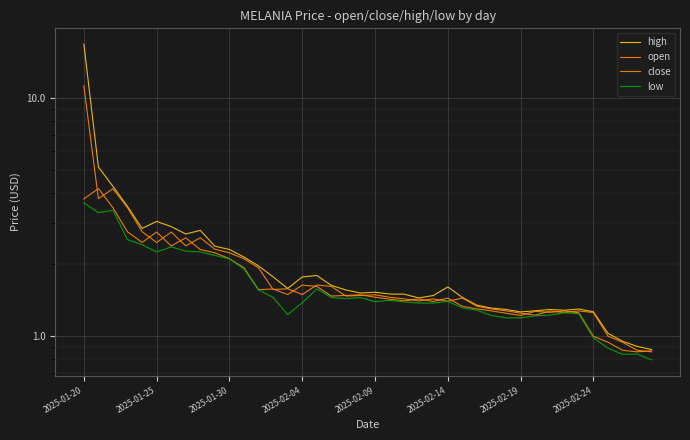

Does the chart display data point markers on the line(s)?

No